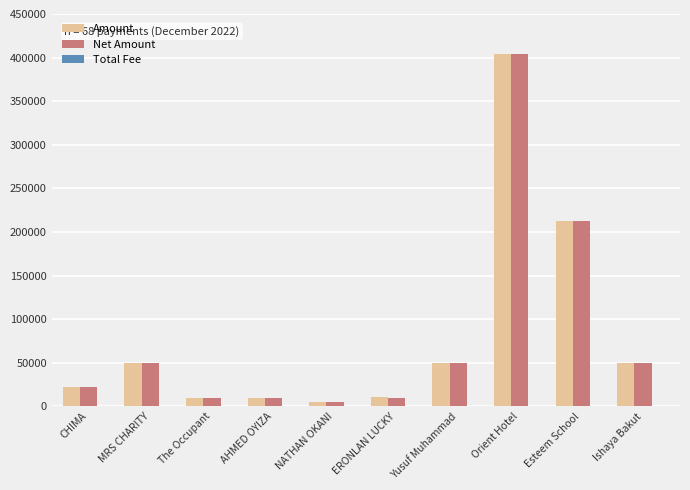

At which category is the sum across all series the highest?

Orient Hotel